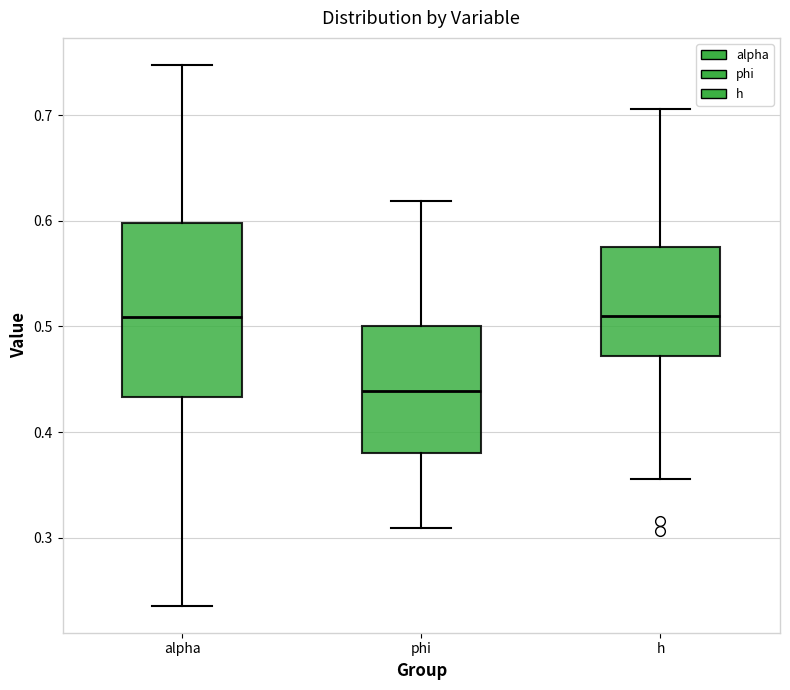

Reading left to right, transcribe this box plot: for each box, give where its median line is, the range the box spans, and where its two whiskers end, as read against the y-axis. The values are not printed on the chart, so give them approximately, as read against the axis.

alpha: median 0.51, box 0.43 to 0.60, whiskers 0.24 to 0.75
phi: median 0.44, box 0.38 to 0.50, whiskers 0.31 to 0.62
h: median 0.51, box 0.47 to 0.58, whiskers 0.36 to 0.71